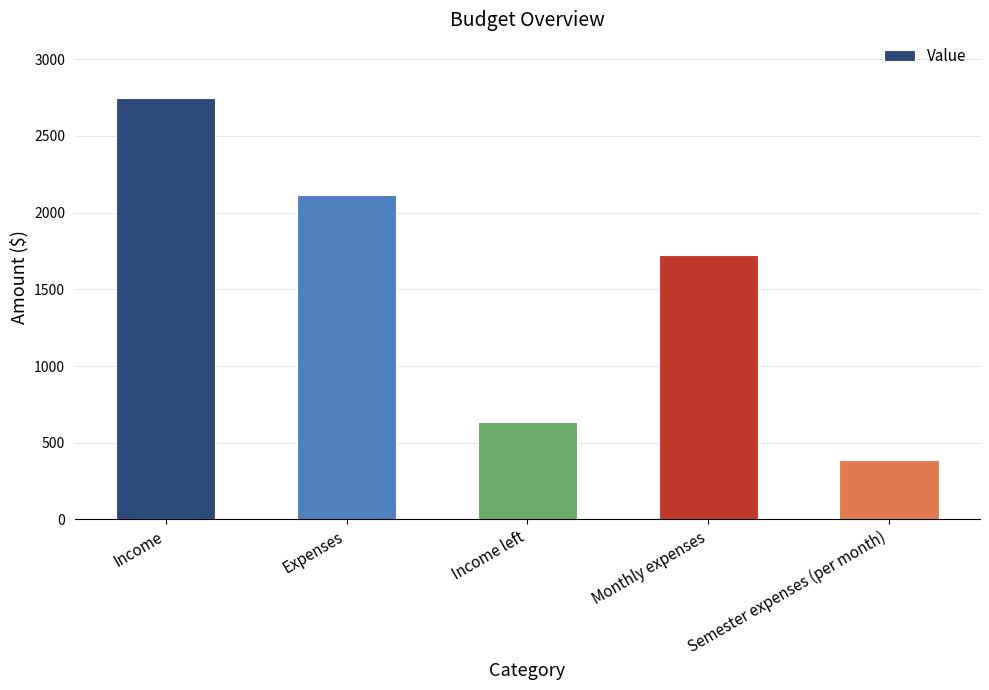

What is the sum of all values?

7612.5